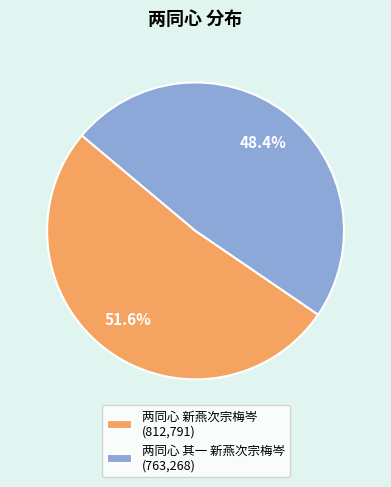

Is it true that 两同心 其一 新燕次宗梅岑 is 42% of the pie?

False